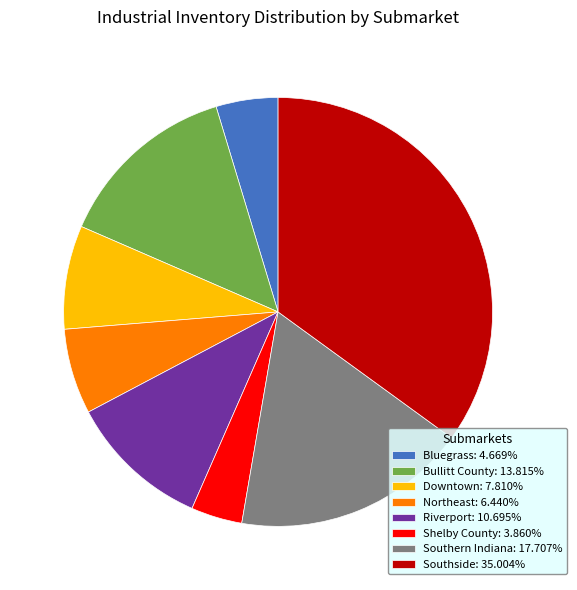

Approximately how many times larger is the value at Downtown compared to Southside?

0.2